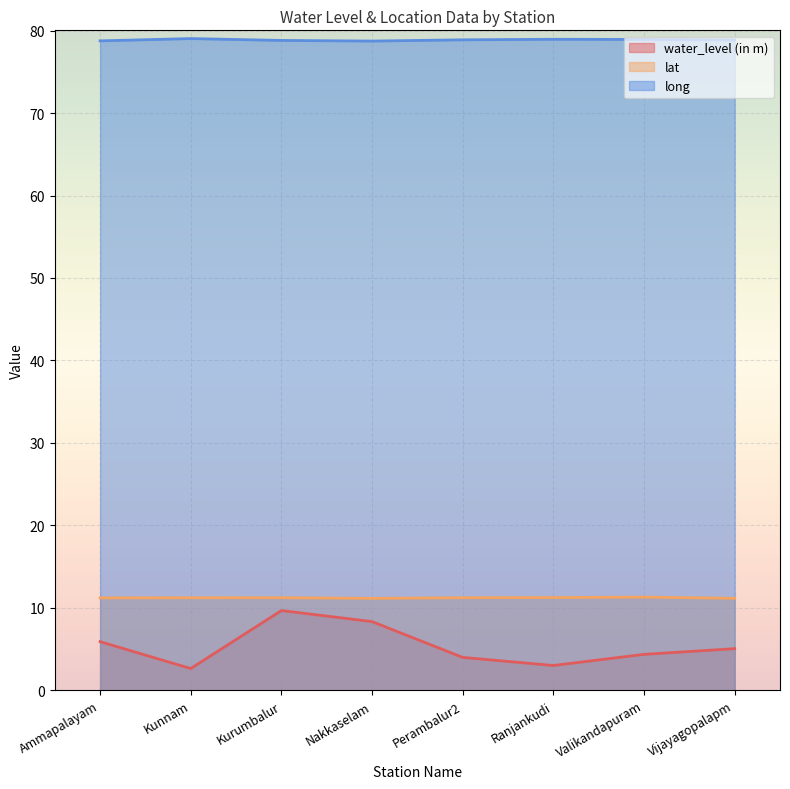

At which category does lat reach its first local valley?

Nakkaselam